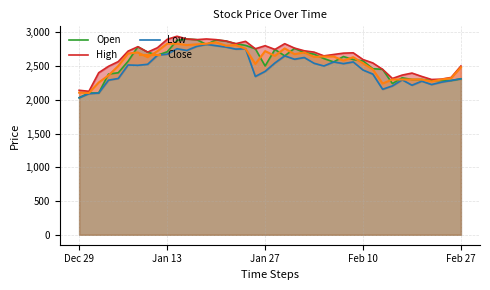

True or false: Open has a value of 4462 at Jan 13.

False